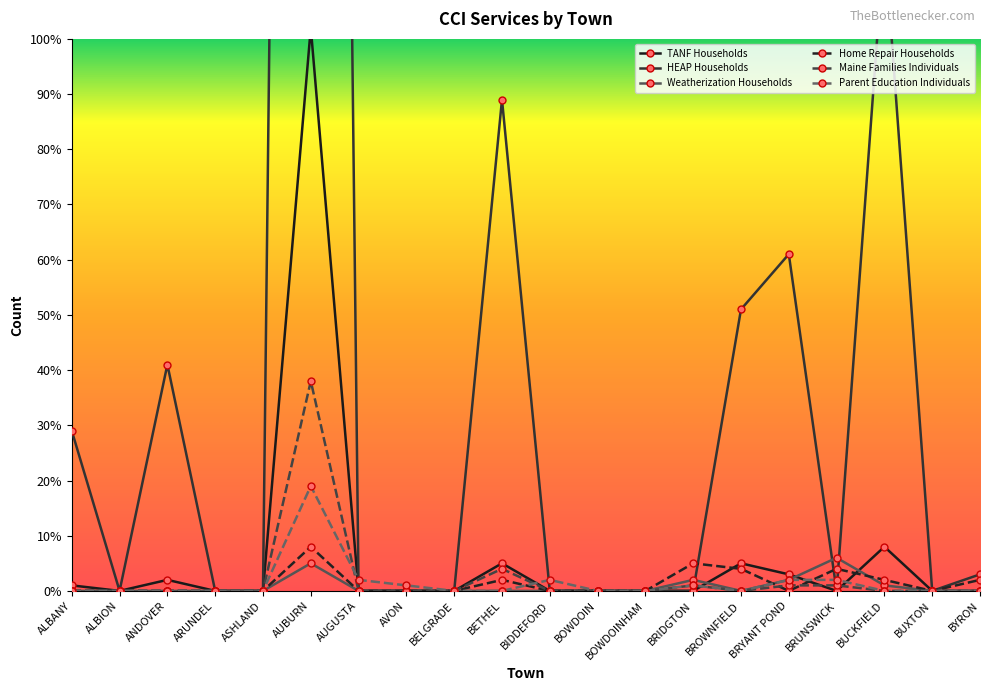

What is the spread (max minus min) of values at ANDOVER?

41